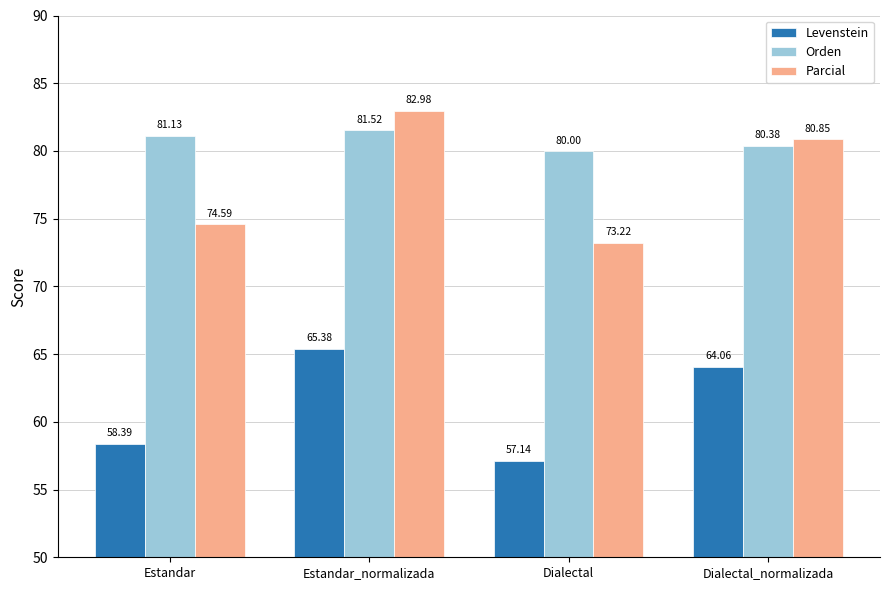

What is the value of the Parcial bar at the 3rd from the left?

73.2